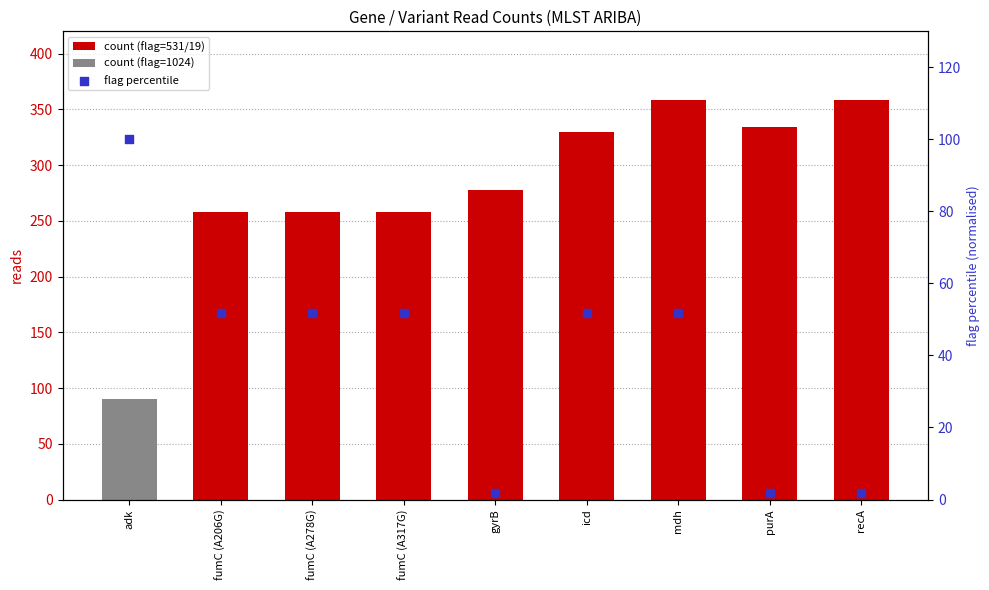

What is the ratio of the value at fumC (A206G) to the value at icd?

1.0